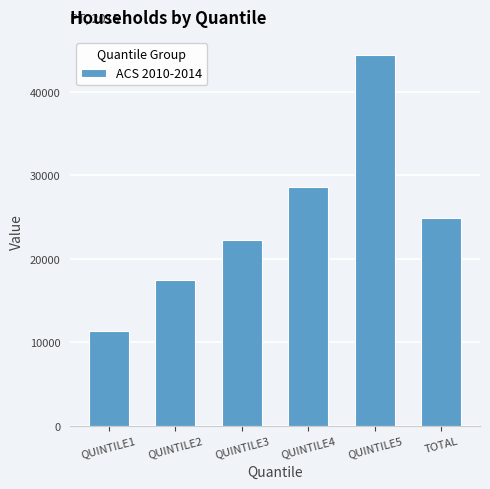

At which category does the chart reach its peak across all series?

QUINTILE5